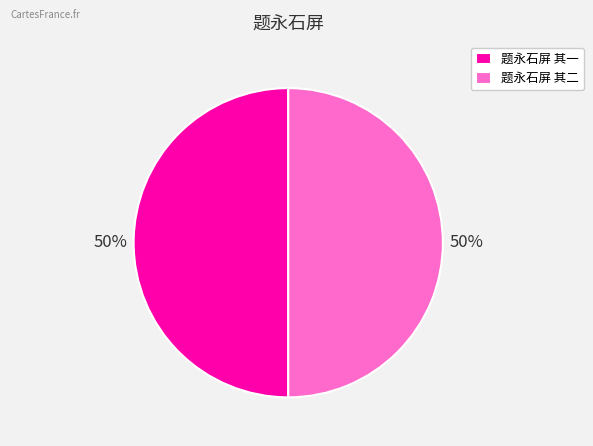

To the nearest percent, what is the combined percentage of 题永石屏 其一 and 题永石屏 其二?

100%